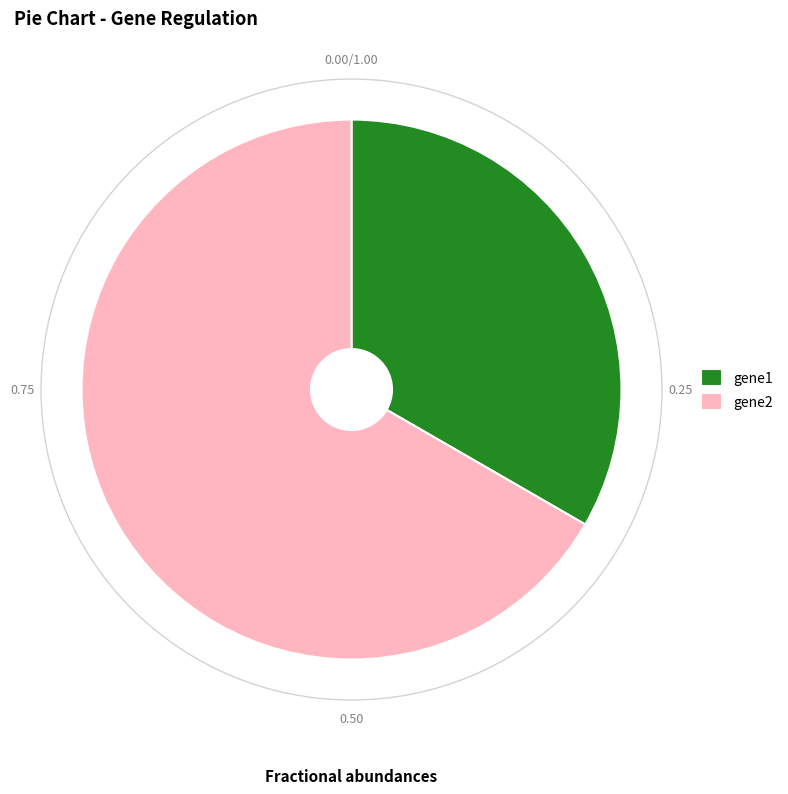

Which slice represents more than half of the pie?

gene2